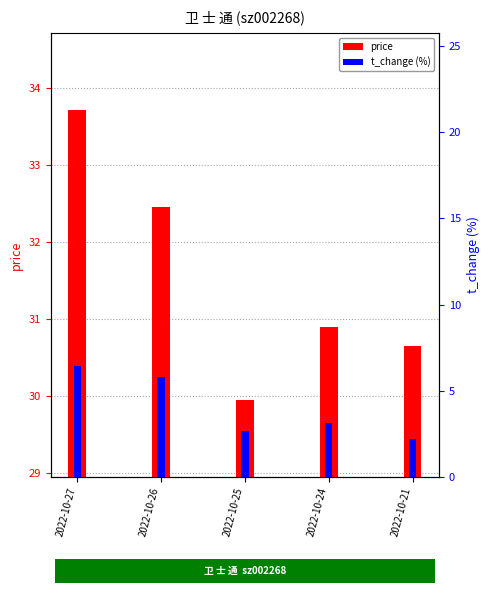

What is the total value across all series at 2022-10-27?

40.2